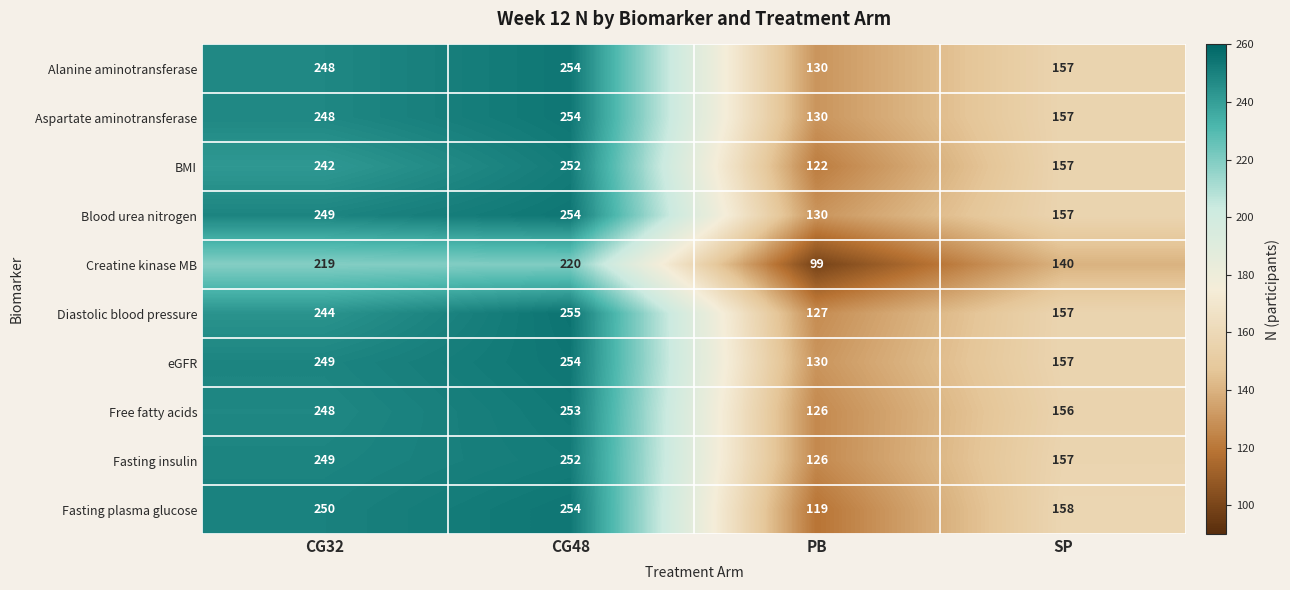

What is the difference between the Creatine kinase MB values at PB and CG48?

121